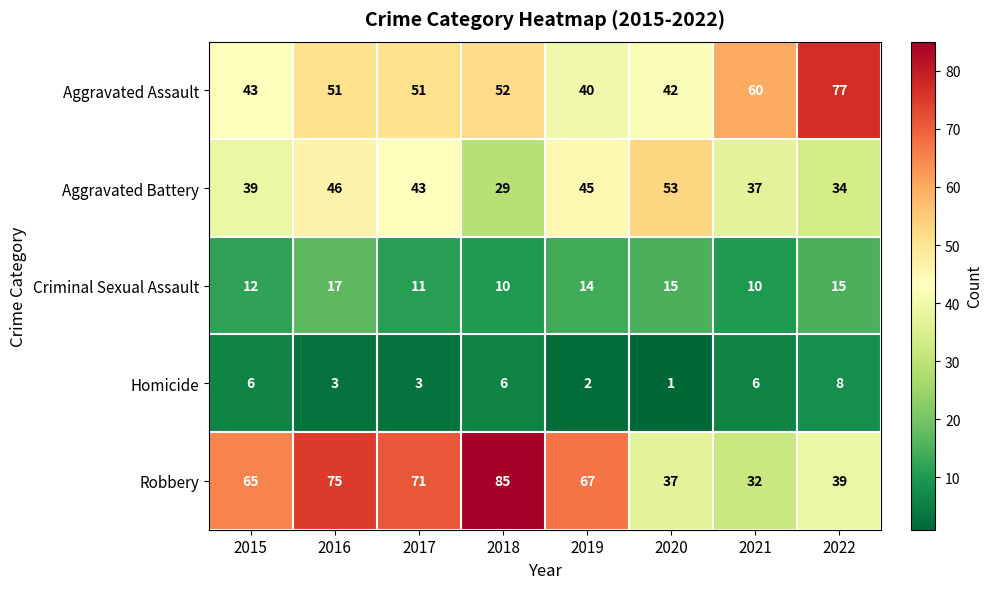

Which series has the largest total across all categories?

Robbery